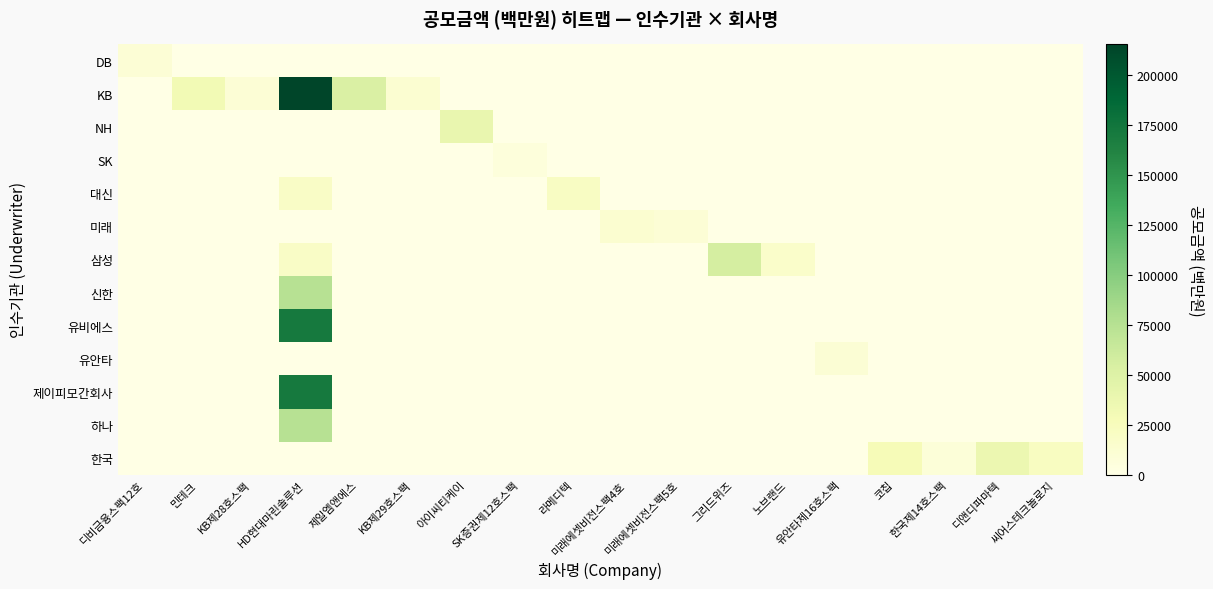

What is the difference between the highest and lowest values at KB제28호스팩?

10000.0